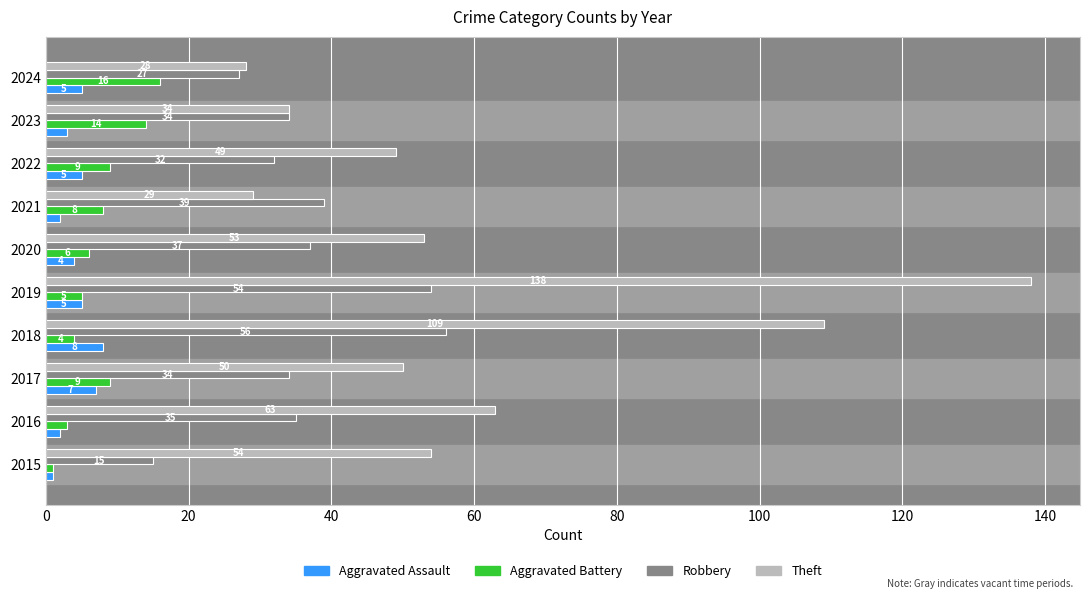

Count the Aggravated Assault values in the range 2 to 5.

7